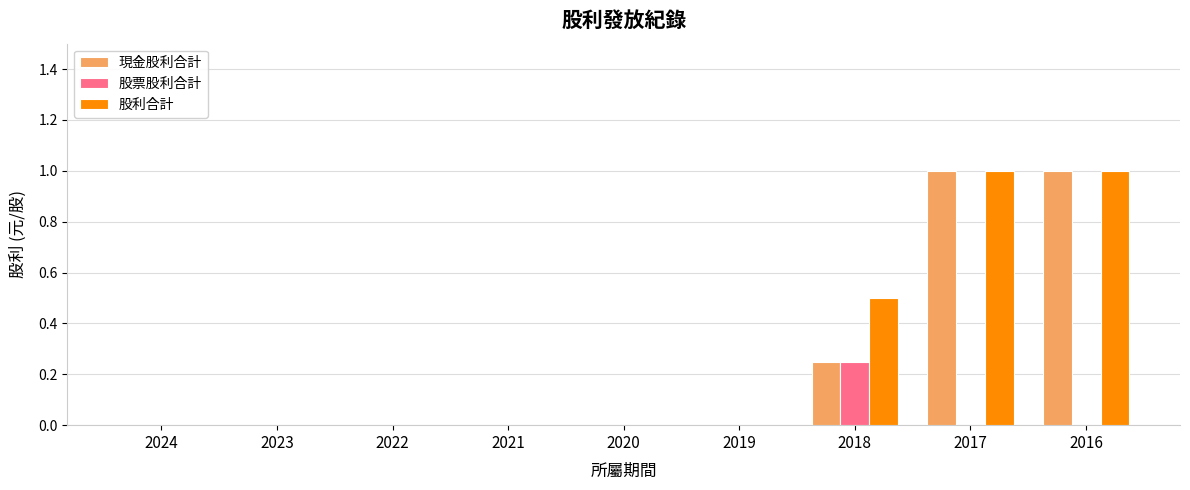

Is it true that 股利合計 equals 0.0 at 2022?

True